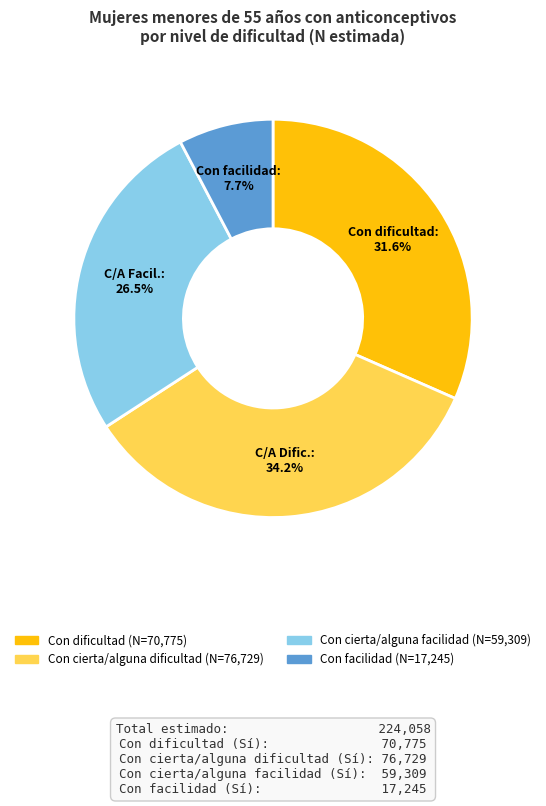

Does any single category account for the majority?

No